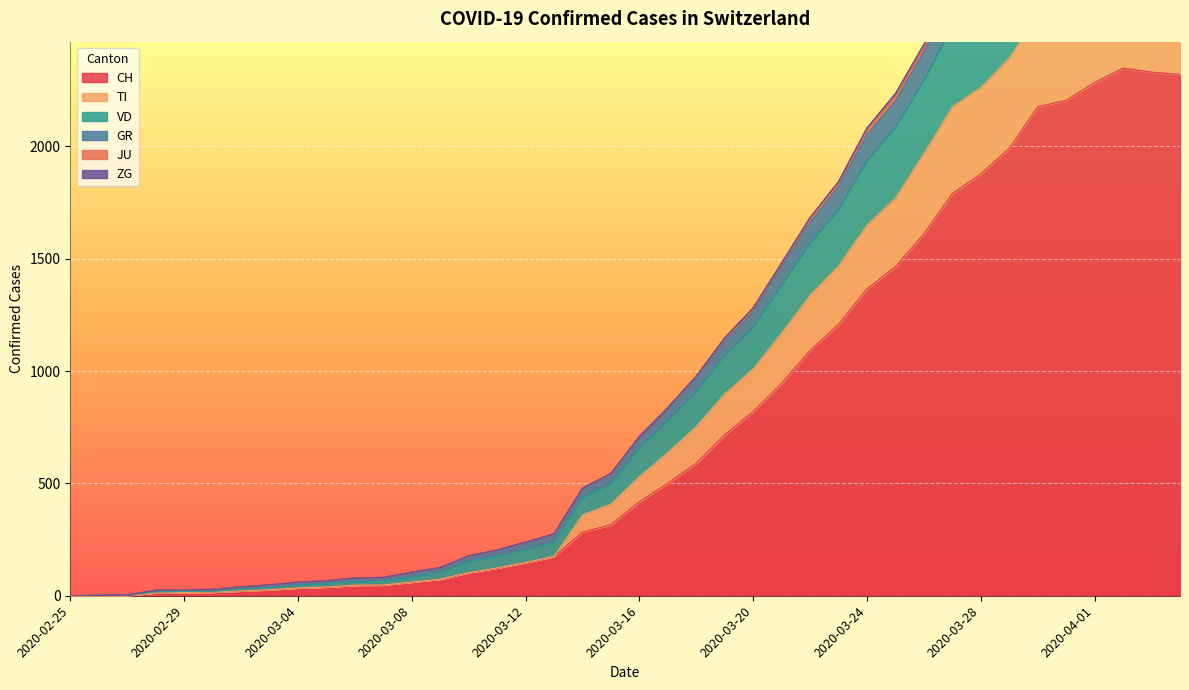

What is the greatest value displayed?

3287